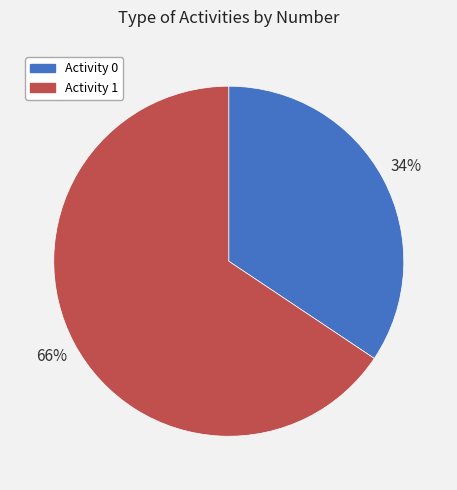

Count the number of slices in the pie.

2